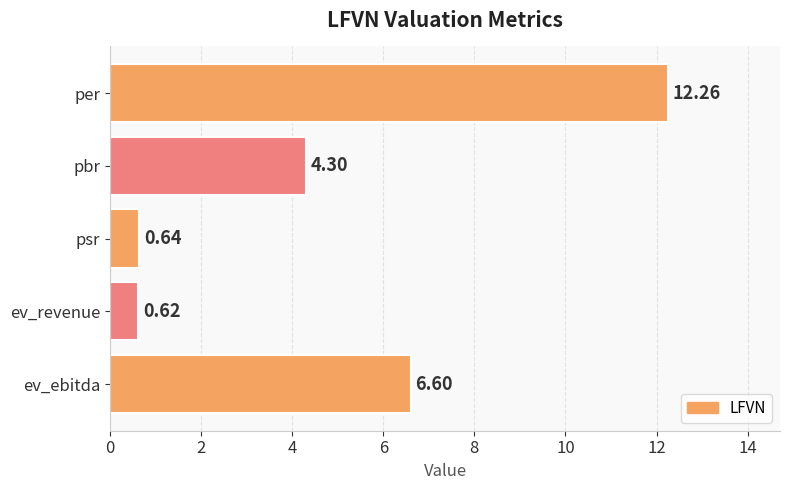

Which has a higher value, ev_ebitda or ev_revenue?

ev_ebitda